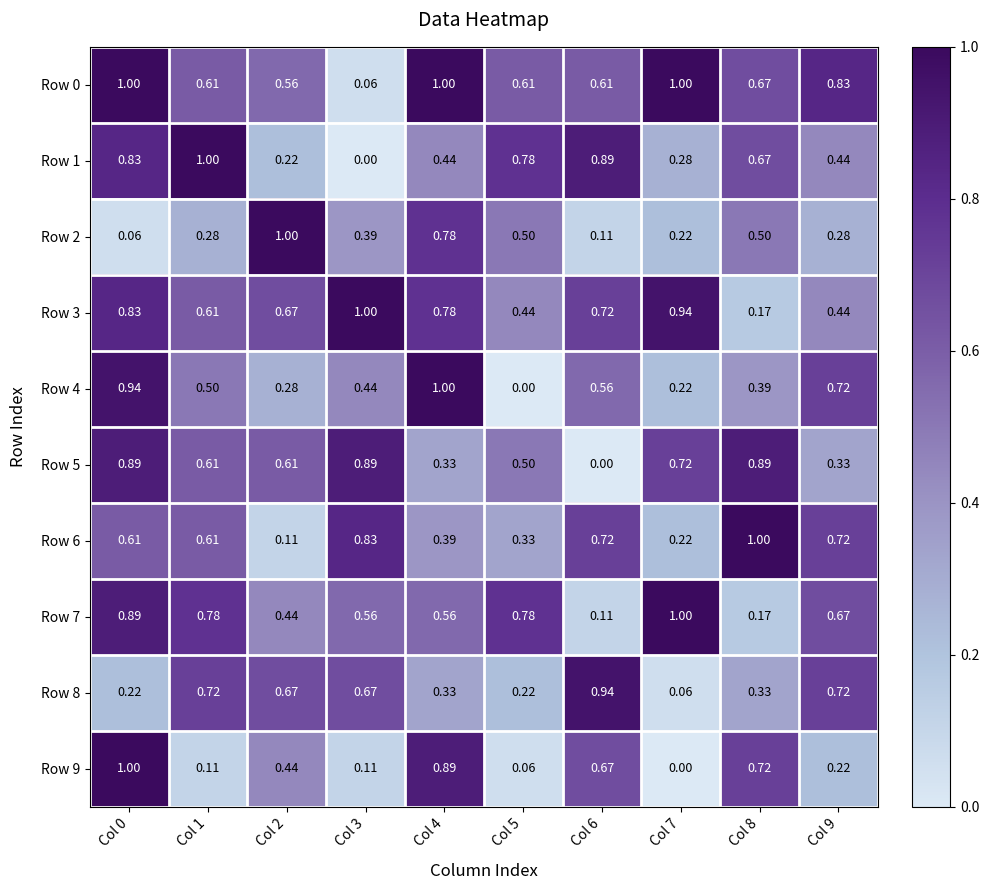

Is the value of Row 1 at Col 0 greater than the value of Row 4 at Col 5?

Yes